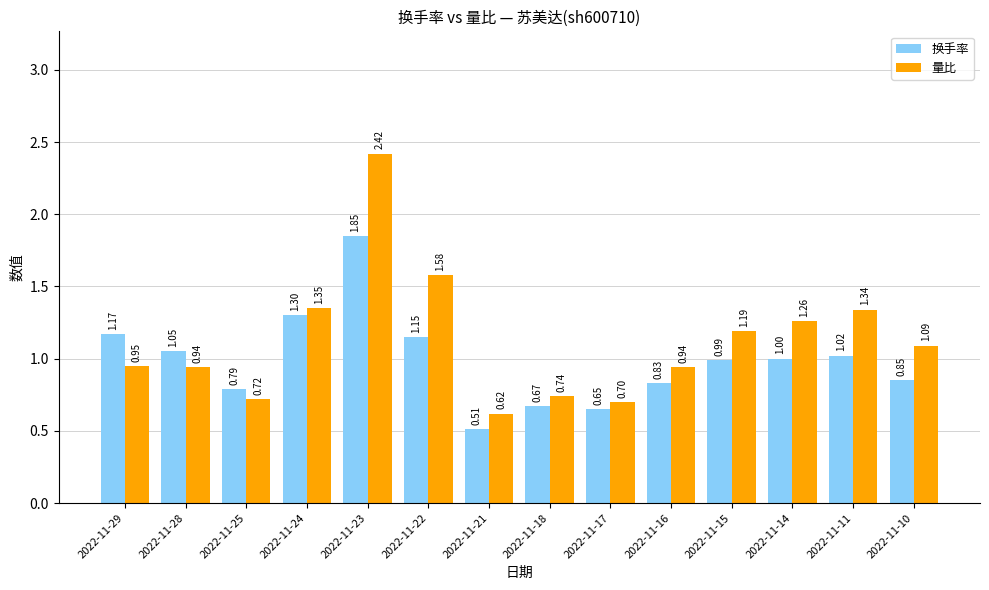

What is the spread (max minus min) of values at 2022-11-11?

0.3